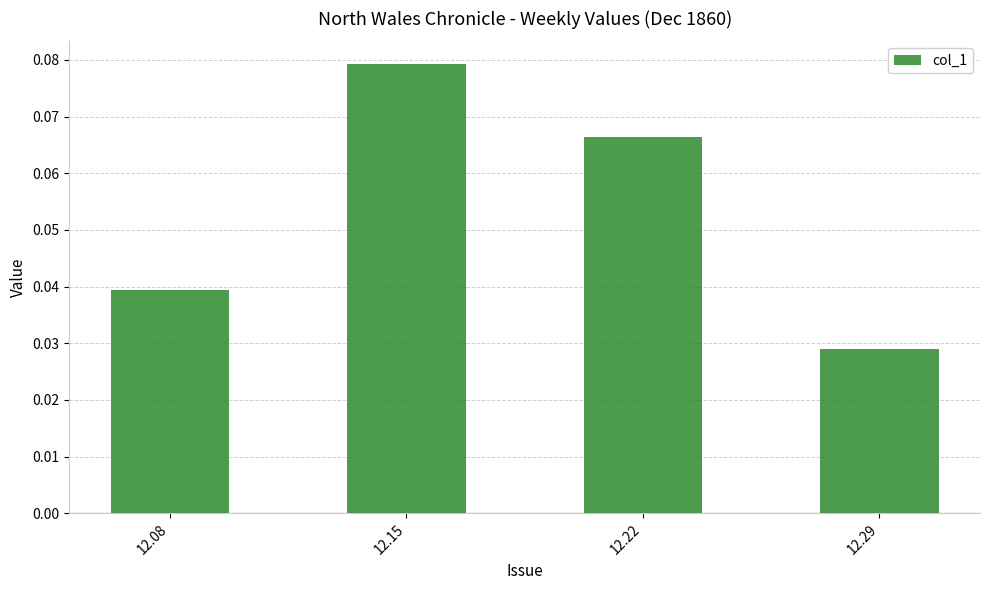

List the labels in order of value, largest first.

12.15, 12.22, 12.08, 12.29